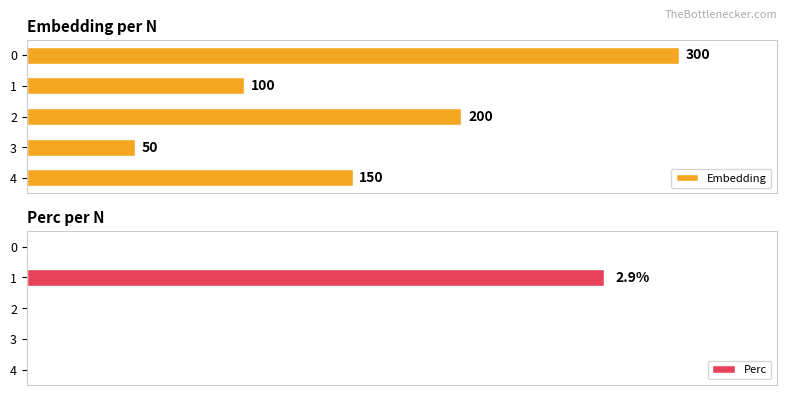

Which series has the largest total across all categories?

Embedding